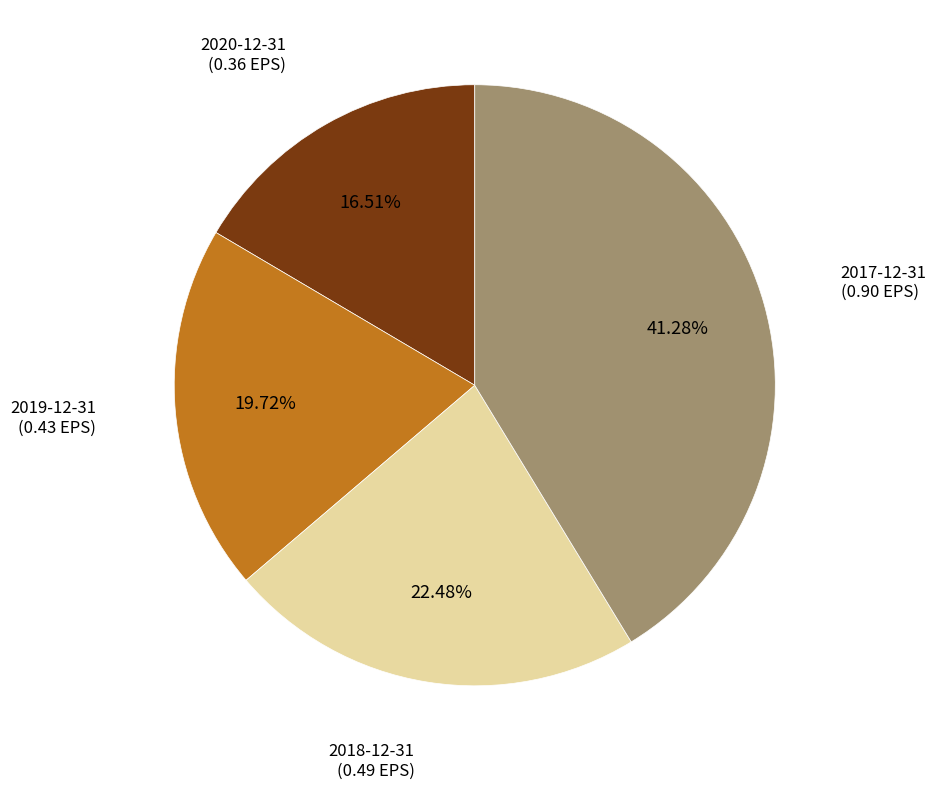

How many slices are in this pie chart?

4